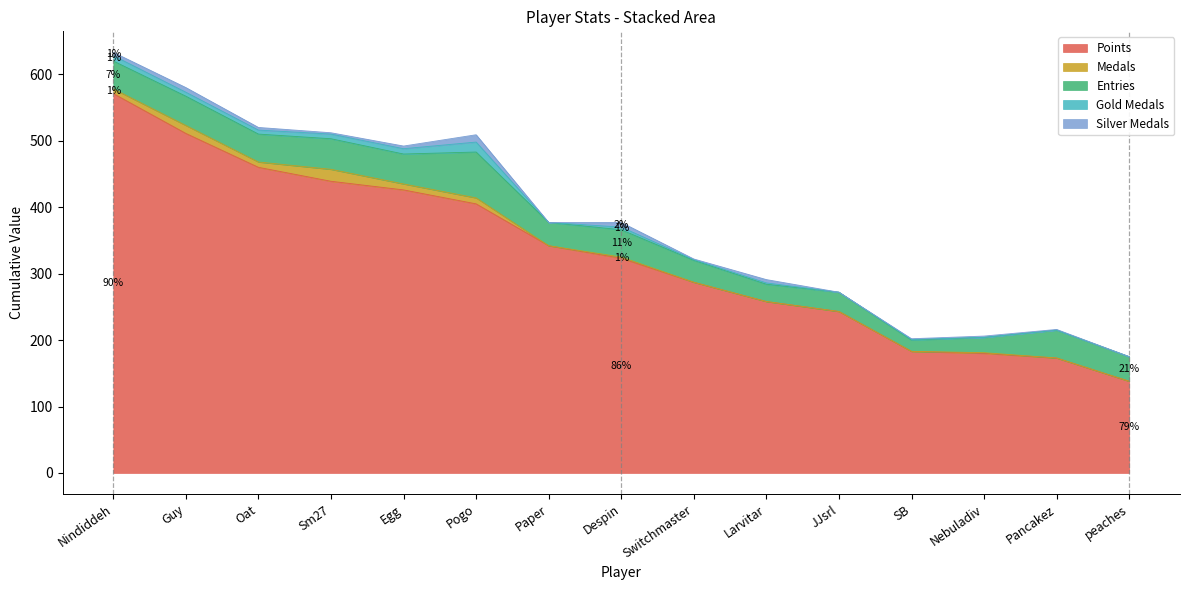

The Silver Medals series shows -7 at JJsrl. True or false?

False